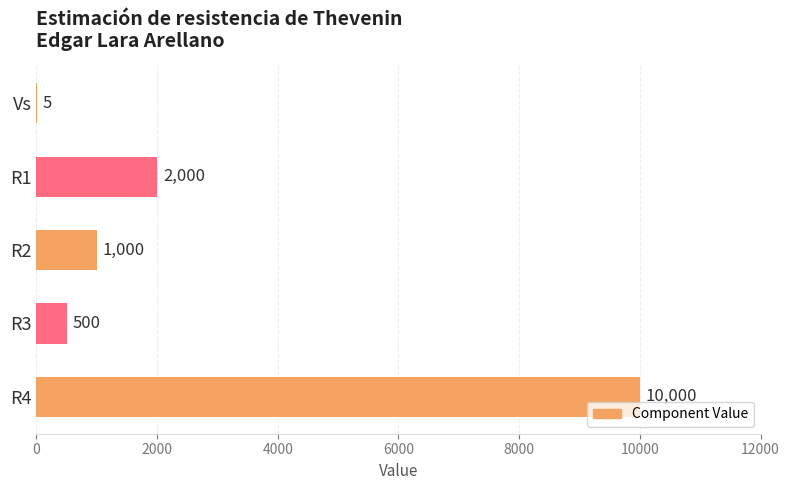

What is the sum of all values?

13505